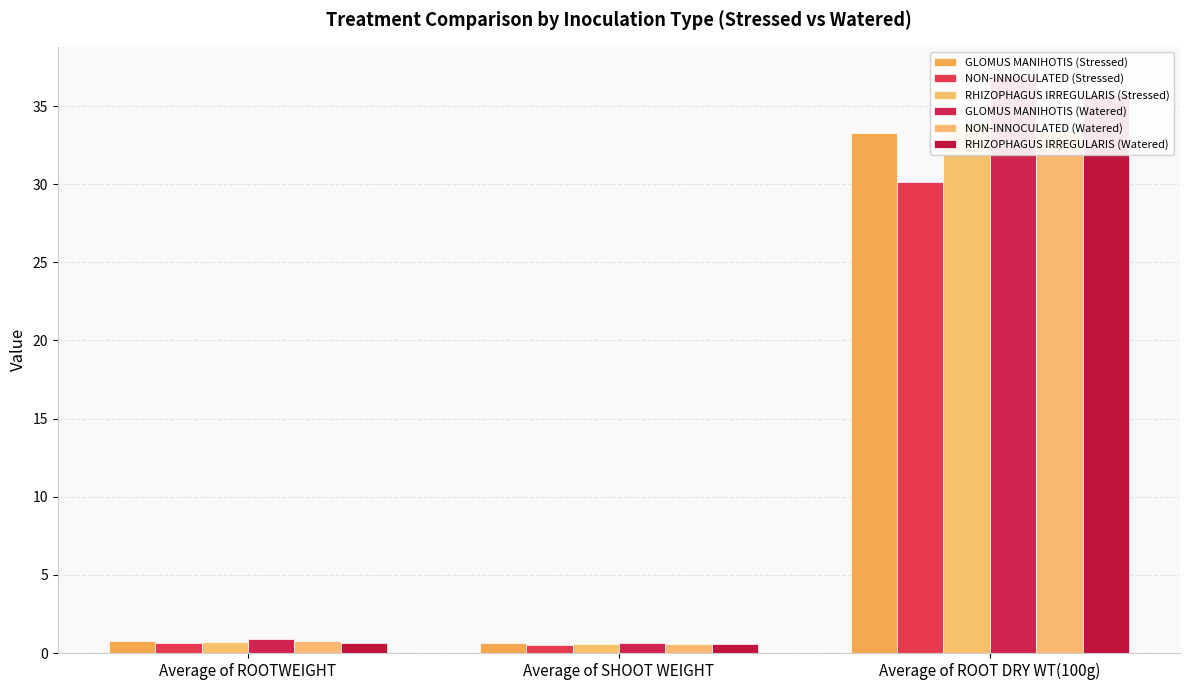

List the labels in order of NON-INNOCULATED (Stressed) value, largest first.

Average of ROOT DRY WT(100g), Average of ROOTWEIGHT, Average of SHOOT WEIGHT